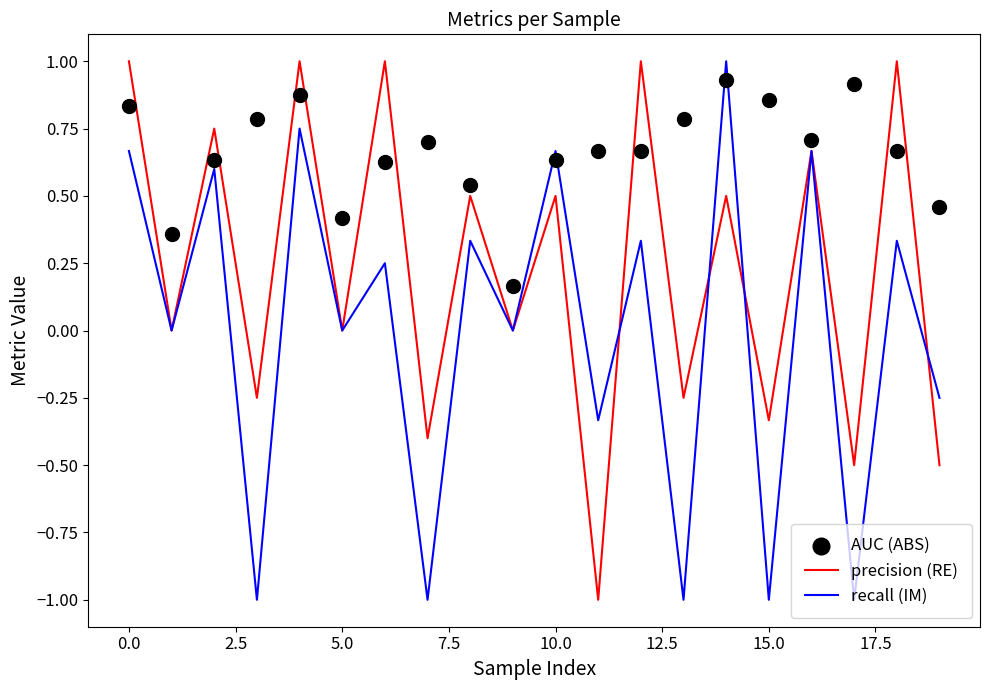

Which series contains the highest Y value?

precision (RE)